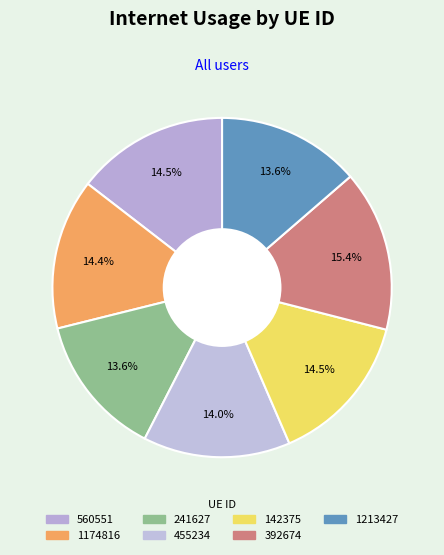

To the nearest percent, what is the difference between the largest and smallest slice percentages?

2%